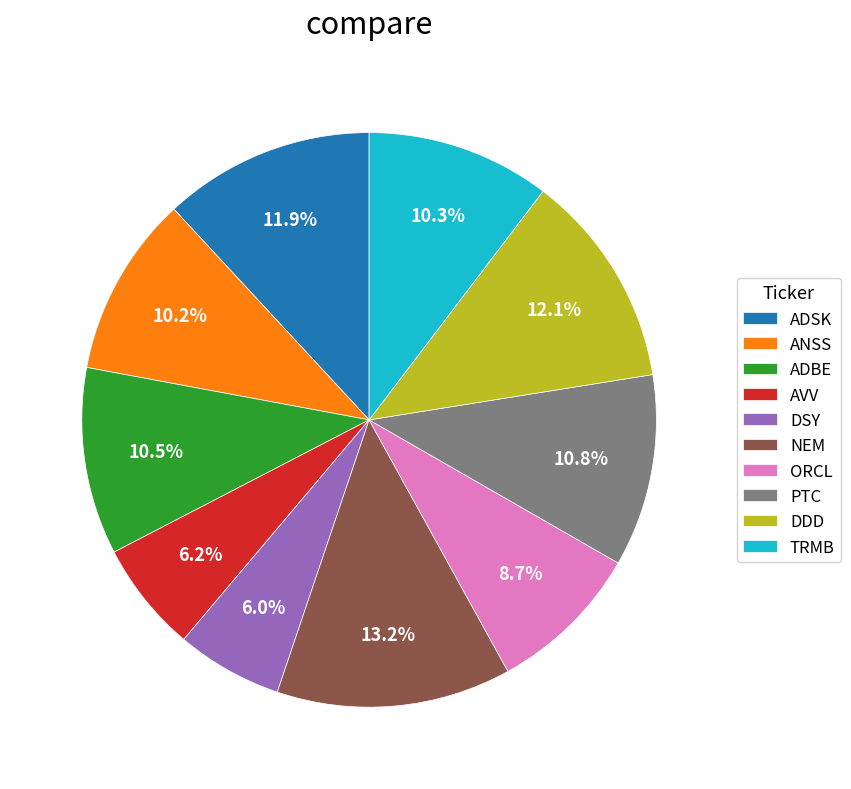

To the nearest percent, what portion does DDD represent?

12%